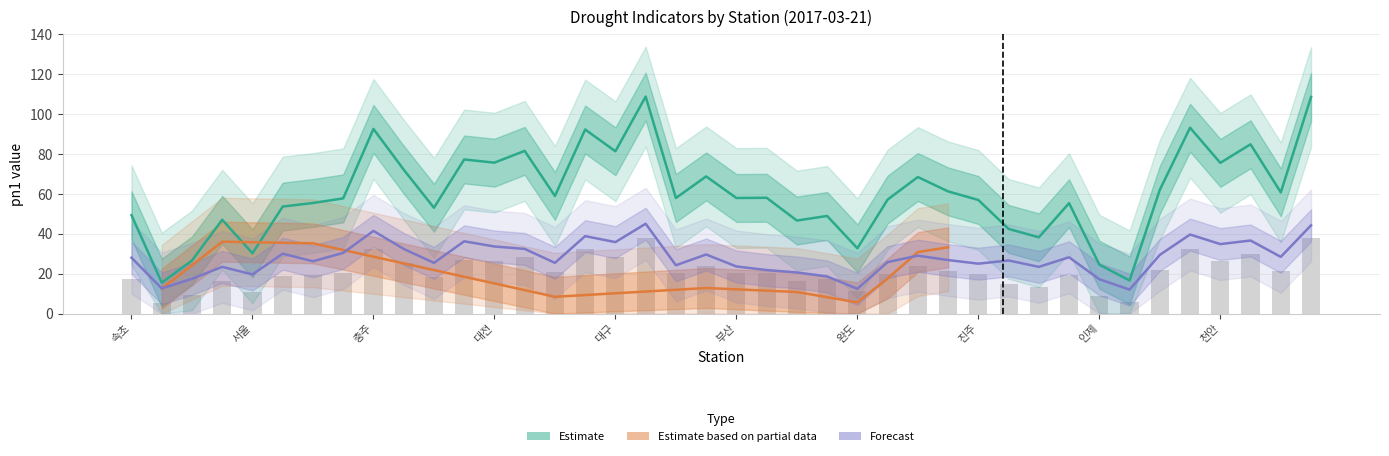

Between 30 and 24, which is larger?

30